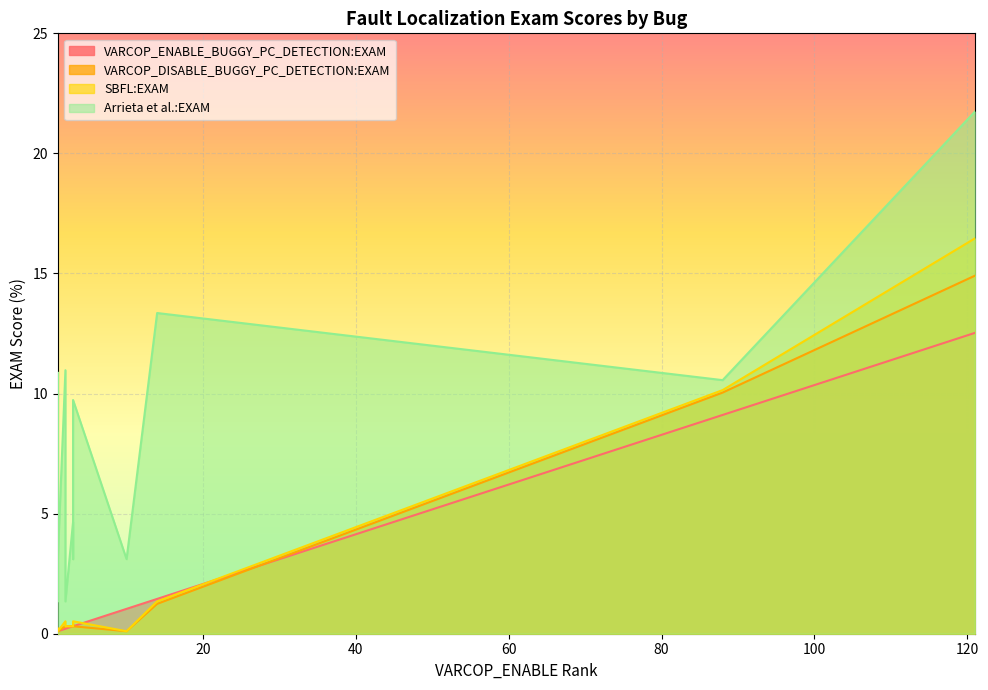

What is the smallest value displayed?

0.1